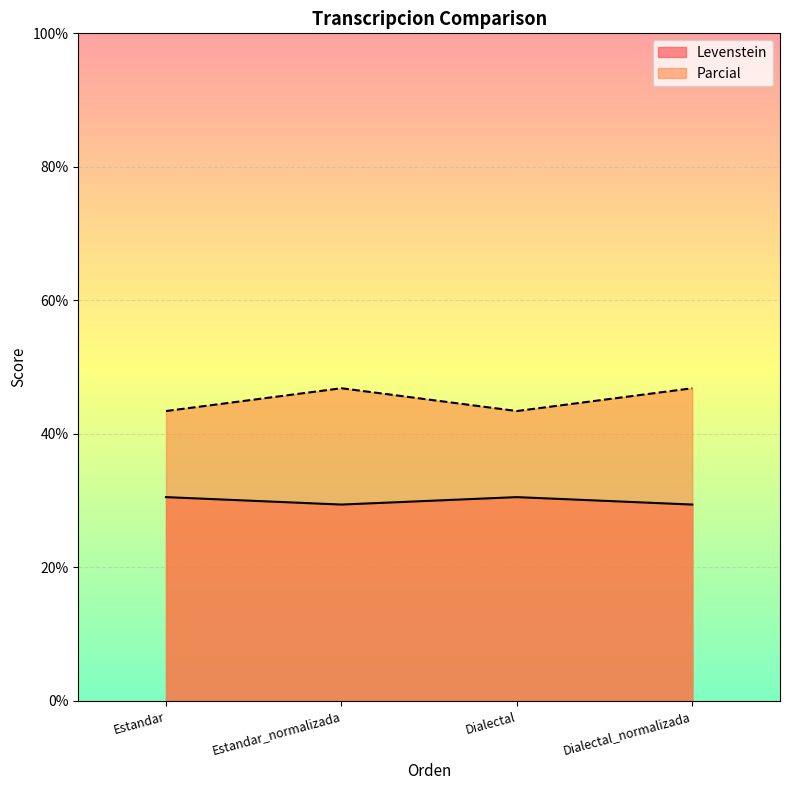

What is the label of the 4th point from the right?

Estandar